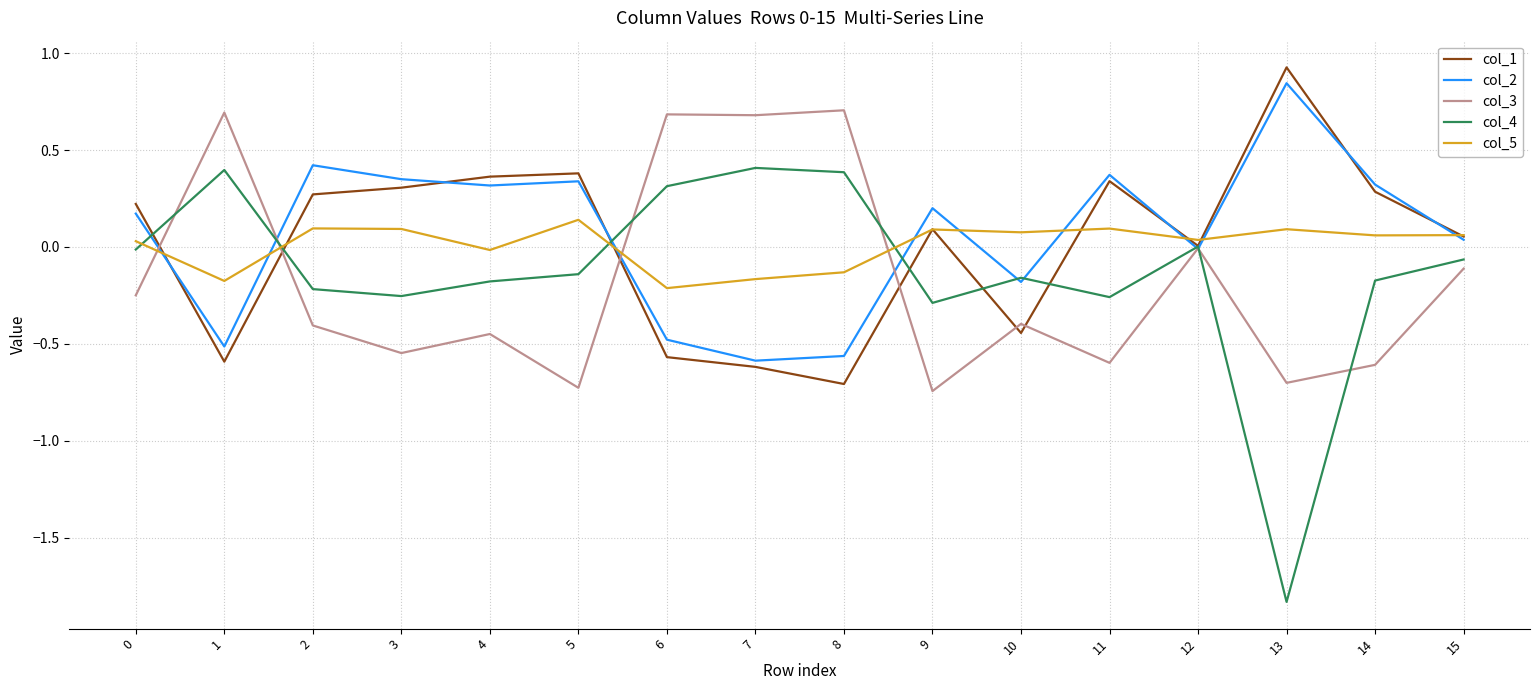

What is the maximum value shown in the chart?

0.9